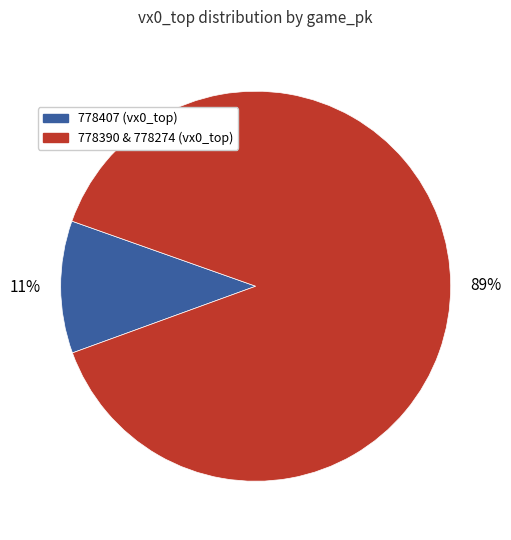

Which category has the smallest portion of the pie?

778407 (vx0_top)